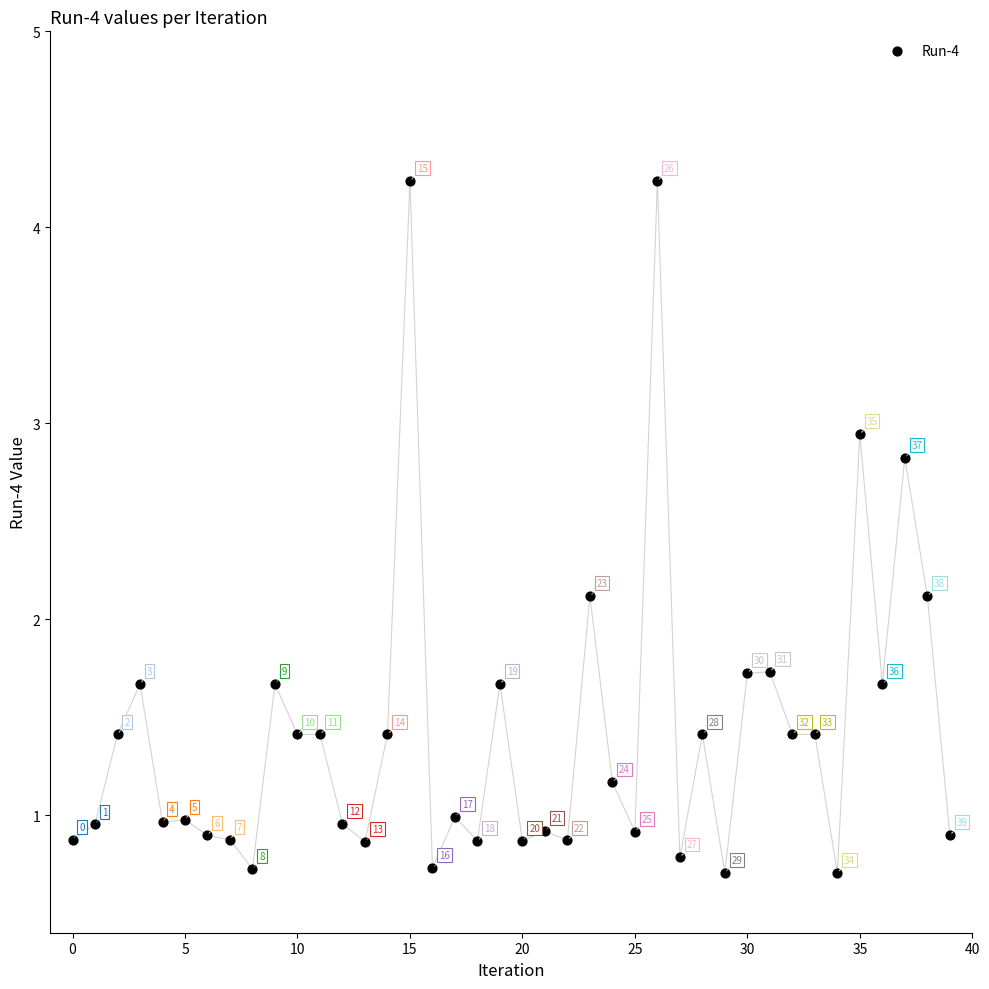

What is the range of Y values (max minus min)?

3.5